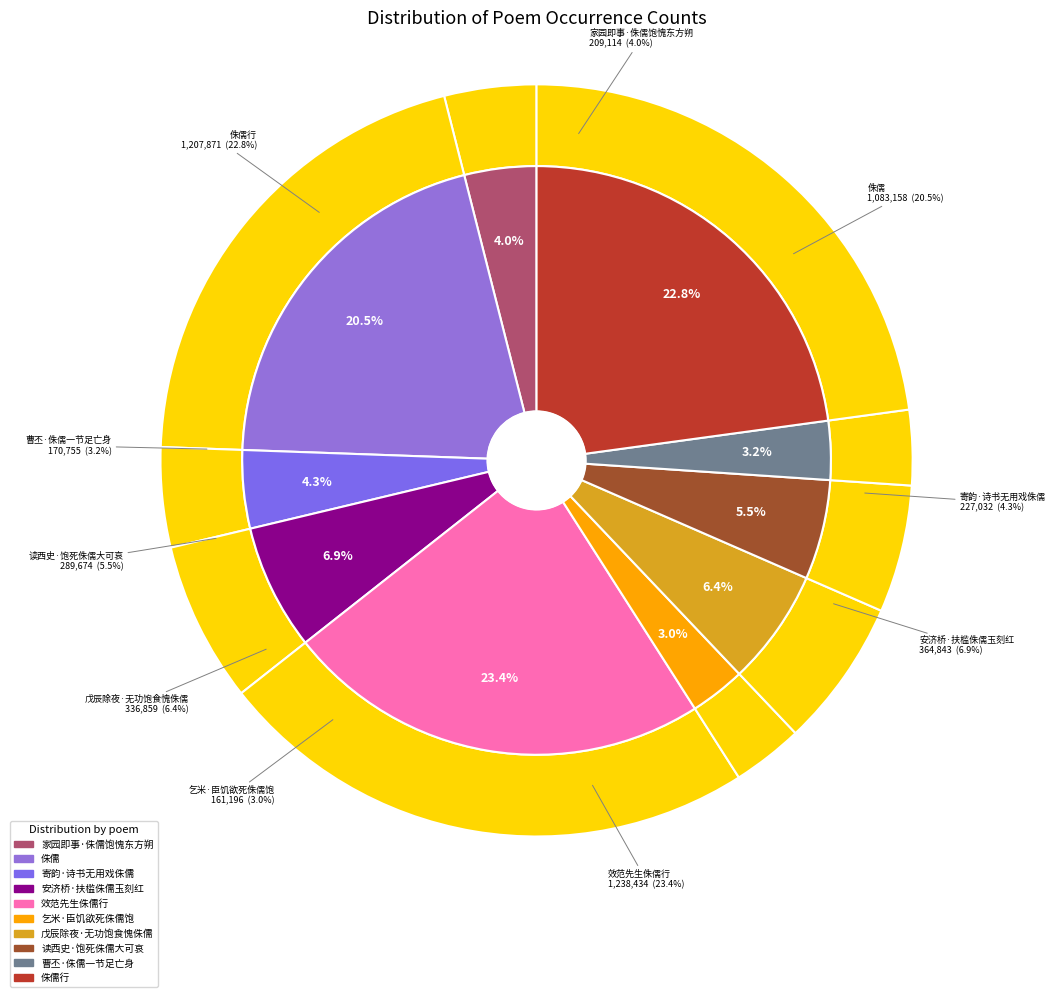

How many segments does this pie chart have?

10